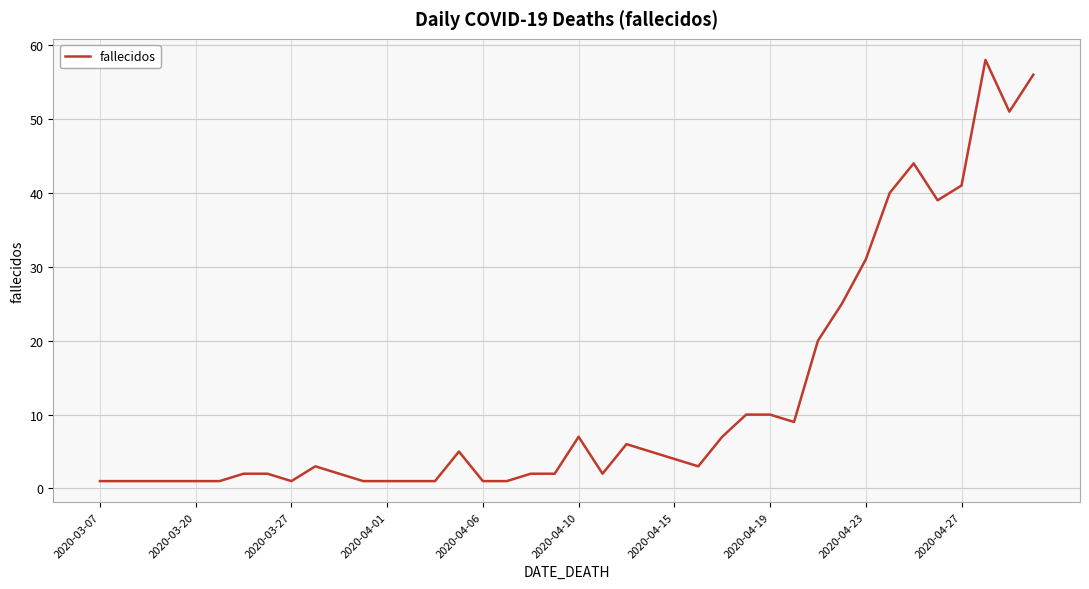

What is the greatest value displayed?

58